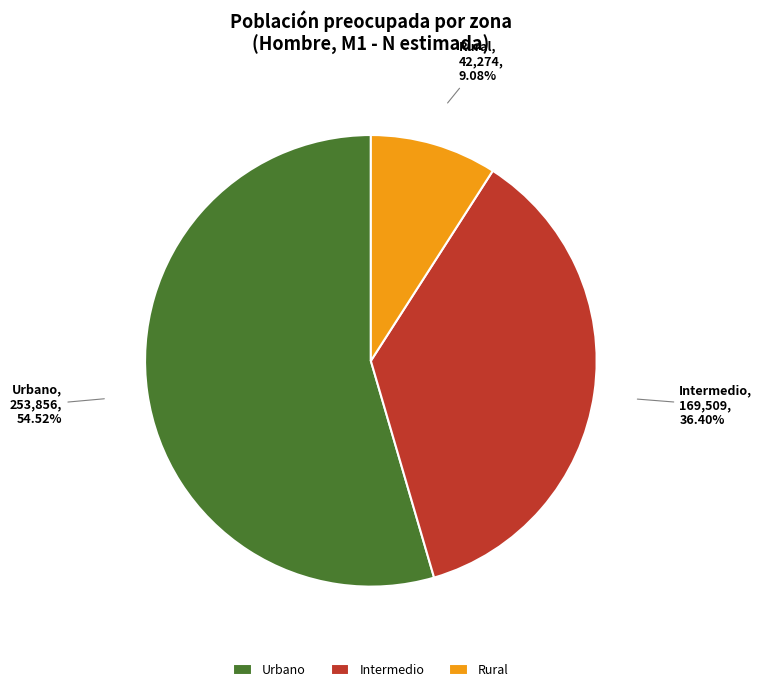

To the nearest percent, what portion does Intermedio represent?

36%